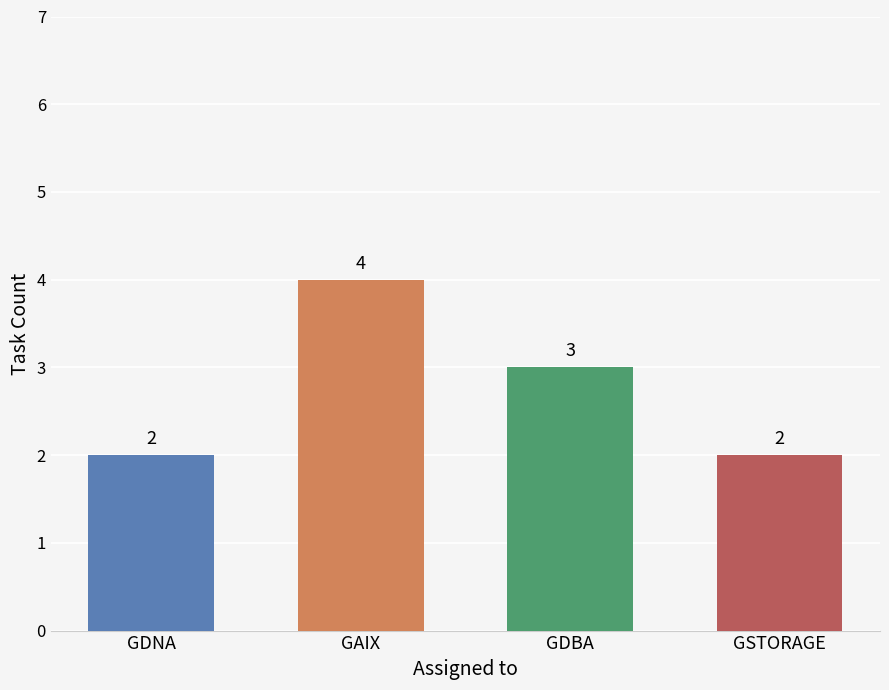

True or false: the data shows 3 at GSTORAGE.

False